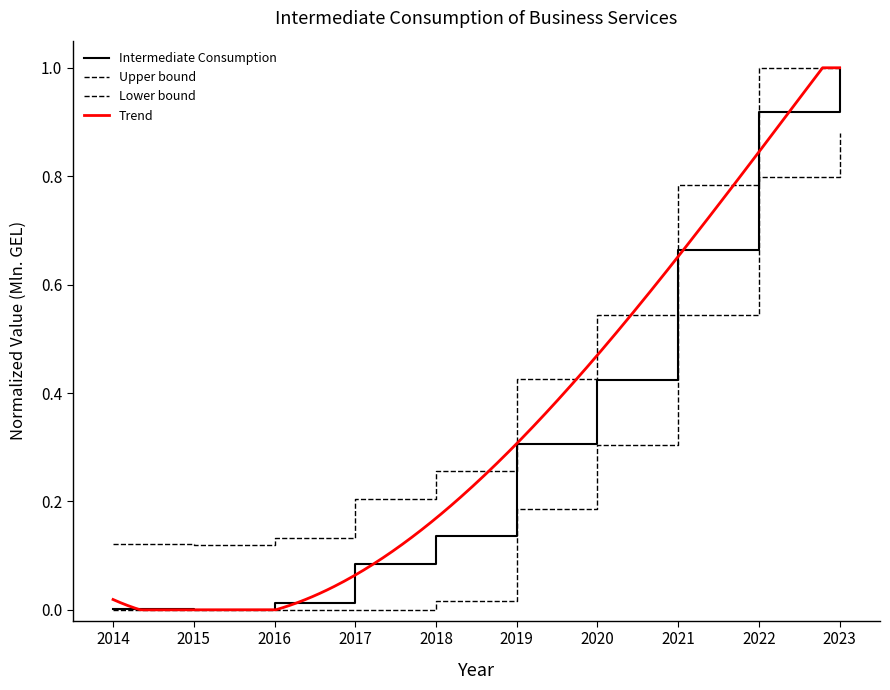

Which category has the lowest value across all series?

2015